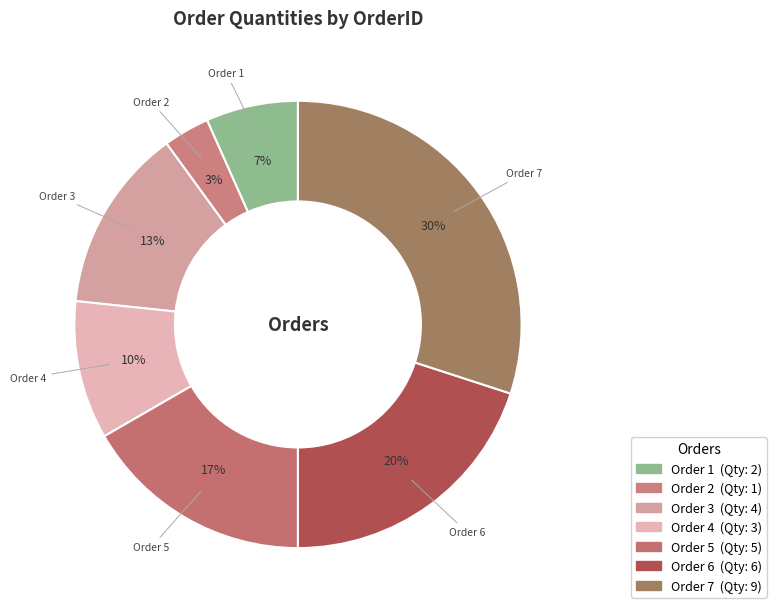

Count the number of slices in the pie.

7